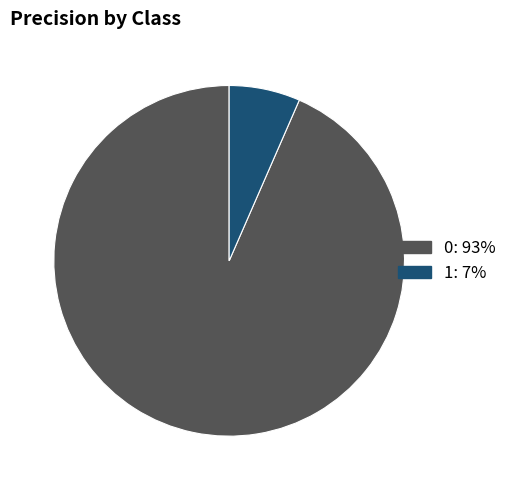

True or false: 0 accounts for 99% of the total.

False